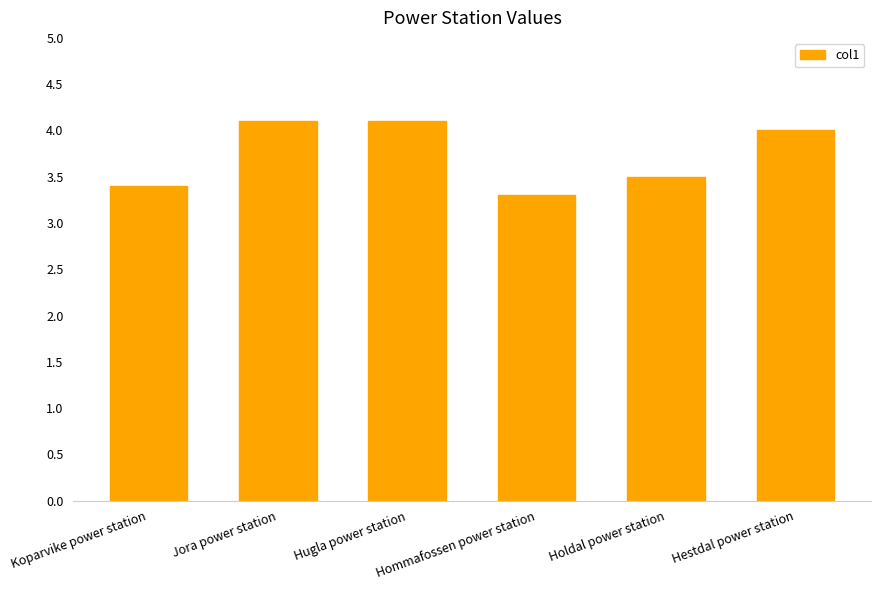

Reading right to left, extract all data points from this chart.

4.0	3.5	3.3	4.1	4.1	3.4